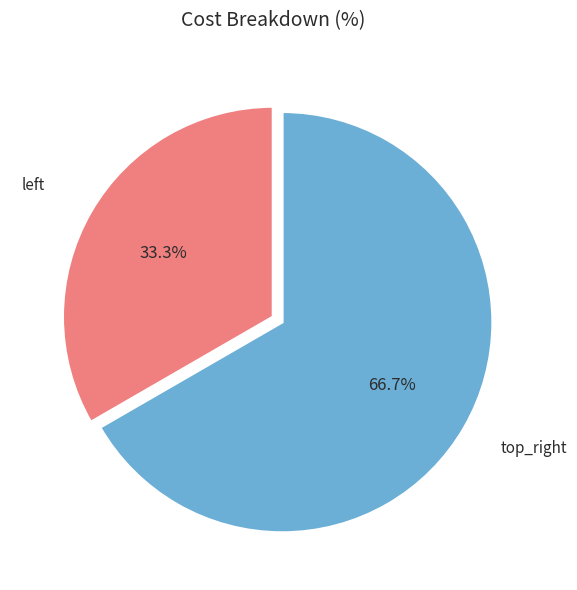

Does any single category account for the majority?

Yes